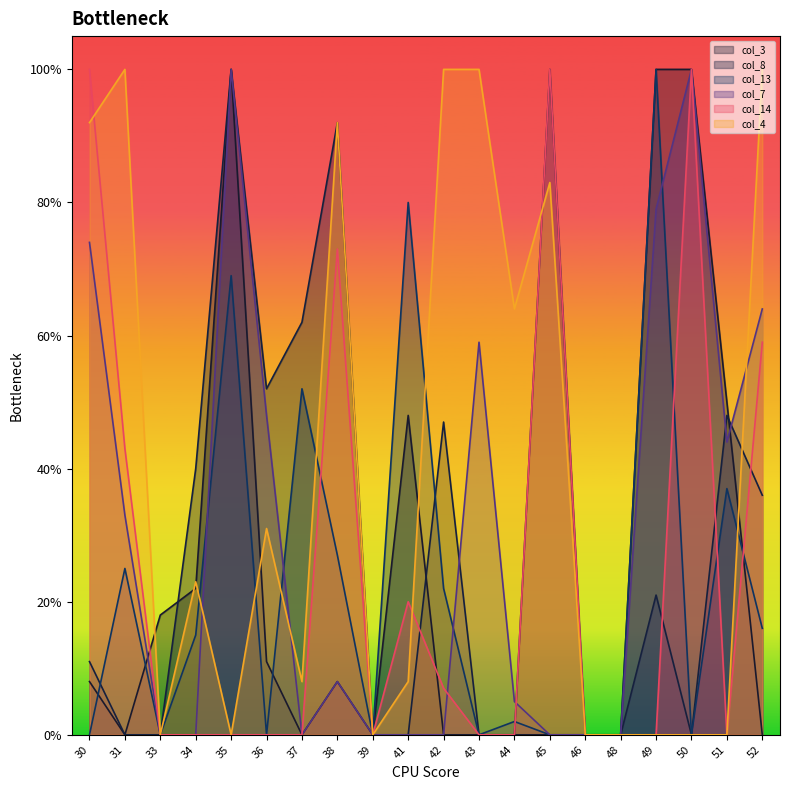

What is the average value of the col_14 series?

0.3